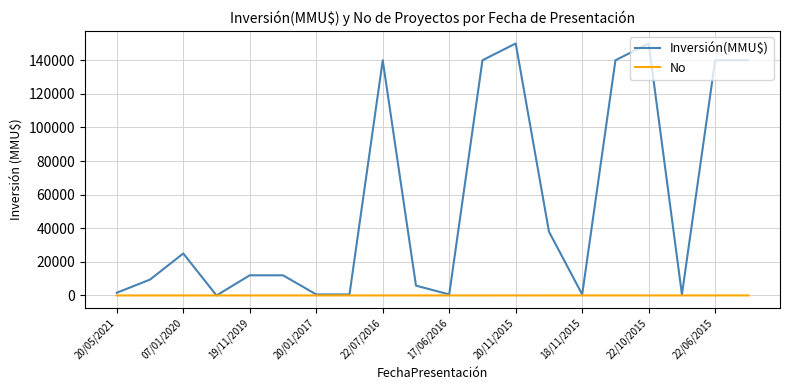

Rank the series by their average value, from highest to lowest.

Inversión(MMU$), No